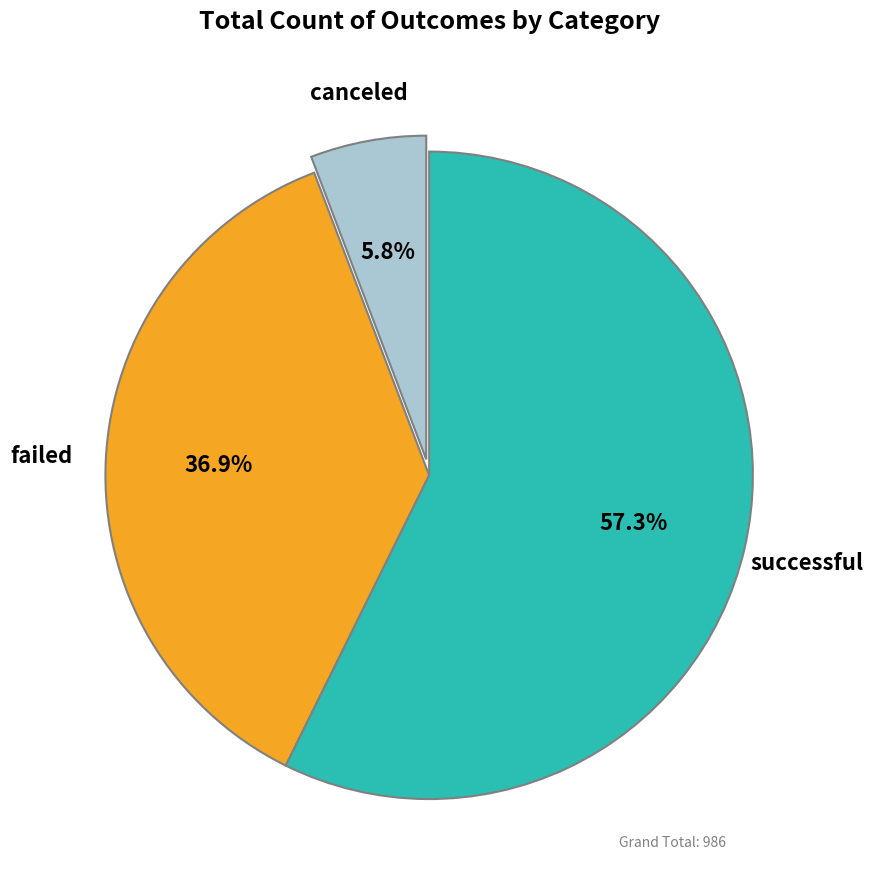

Does any single category account for the majority?

Yes